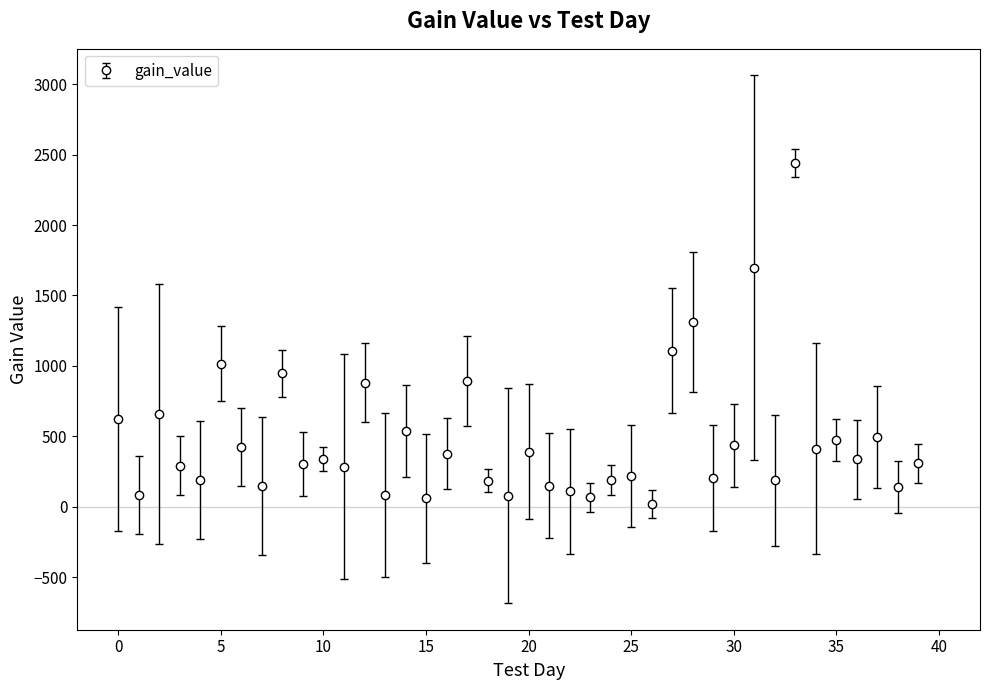

What is the difference between the second highest and minimum values?

1678.2